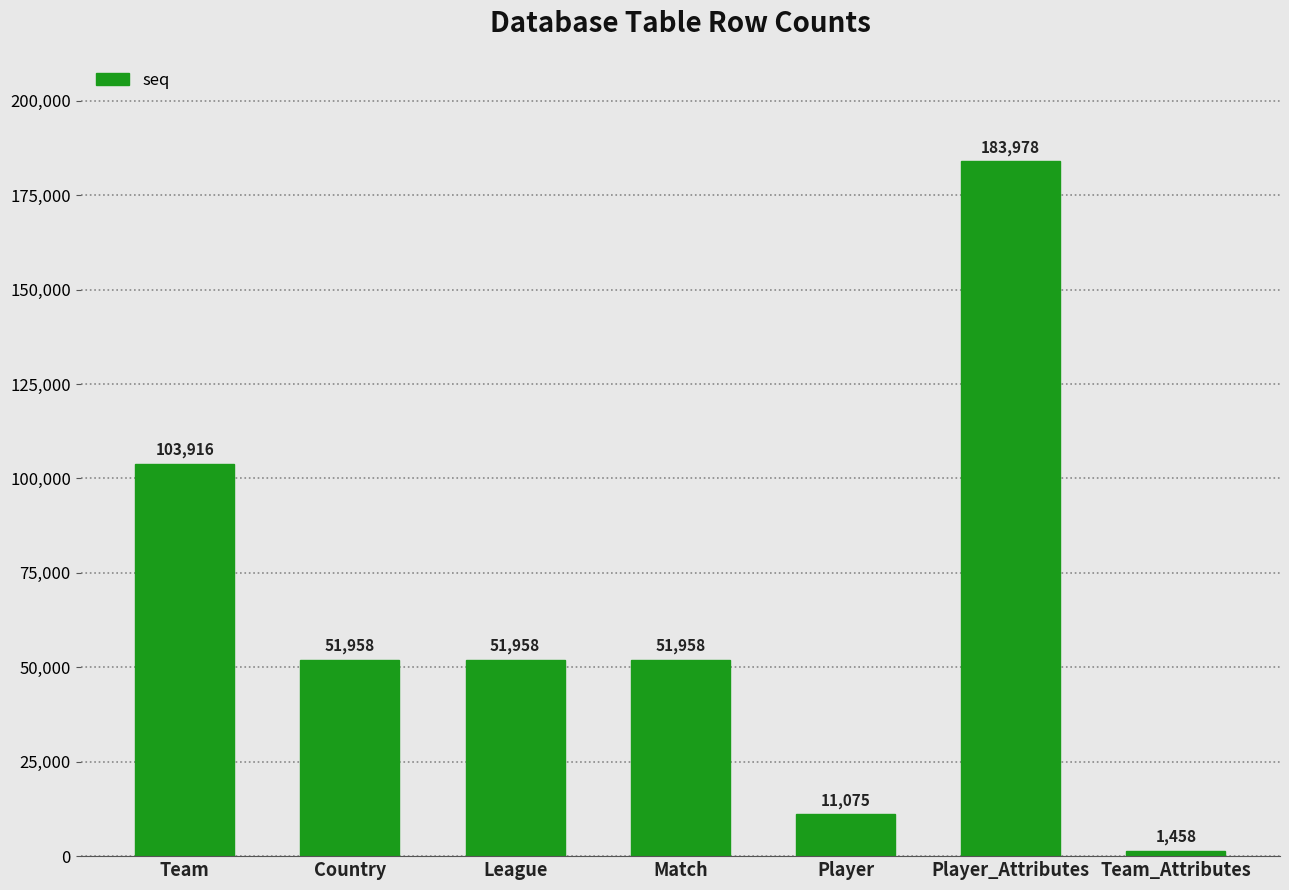

What is the label of the 1st bar from the left?

Team